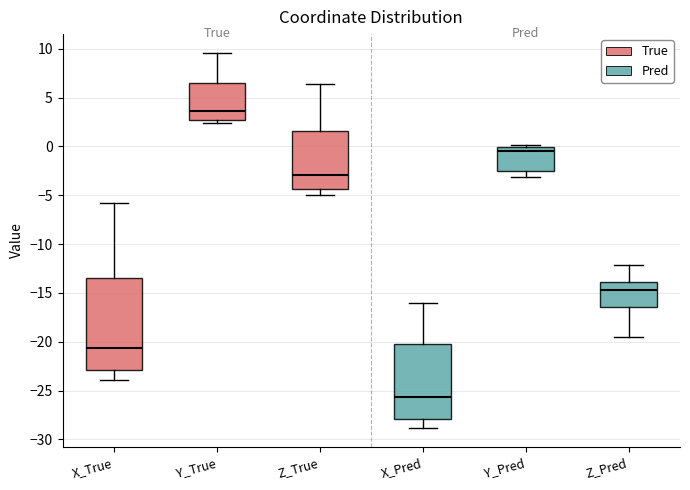

Reading left to right, read every box against the y-axis: the position of its median line, the range the box covers, and the ends of its whiskers. The values are not printed on the chart, so give them approximately, as read against the axis.

X_True: median -20.5, box -23.0 to -13.5, whiskers -24.0 to -6.0
Y_True: median 3.5, box 3.0 to 6.5, whiskers 2.5 to 9.5
Z_True: median -3.0, box -4.5 to 1.5, whiskers -5.0 to 6.5
X_Pred: median -25.5, box -28.0 to -20.0, whiskers -29.0 to -16.0
Y_Pred: median -0.5, box -2.5 to 0.0, whiskers -3.0 to 0.0 (just above the box's upper edge)
Z_Pred: median -14.5, box -16.5 to -14.0, whiskers -19.5 to -12.0